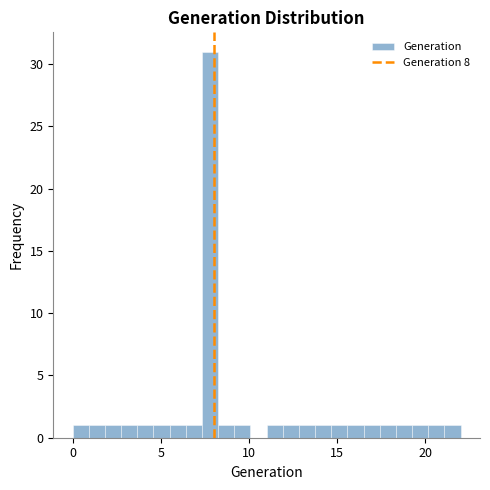

Around what value on the x-axis is the tallest bar? Give the approximate position of its centre, as read against the axis.

8.0